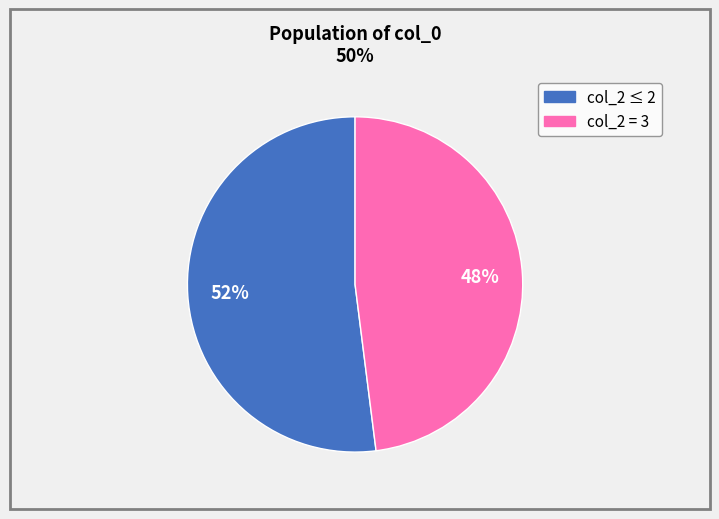

To the nearest percent, what is the difference between the largest and smallest slice percentages?

4%